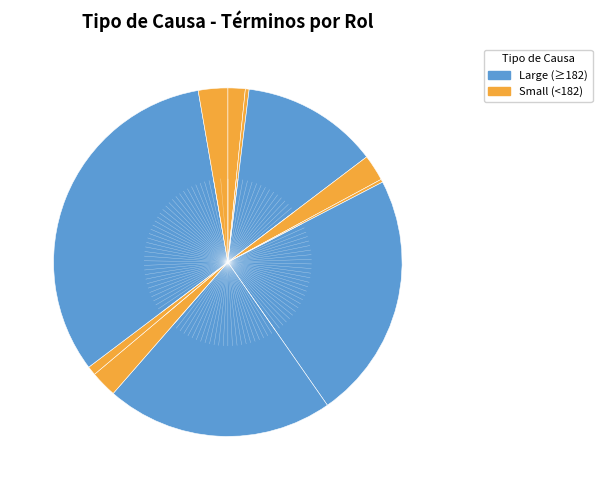

Count the number of slices in the pie.

11